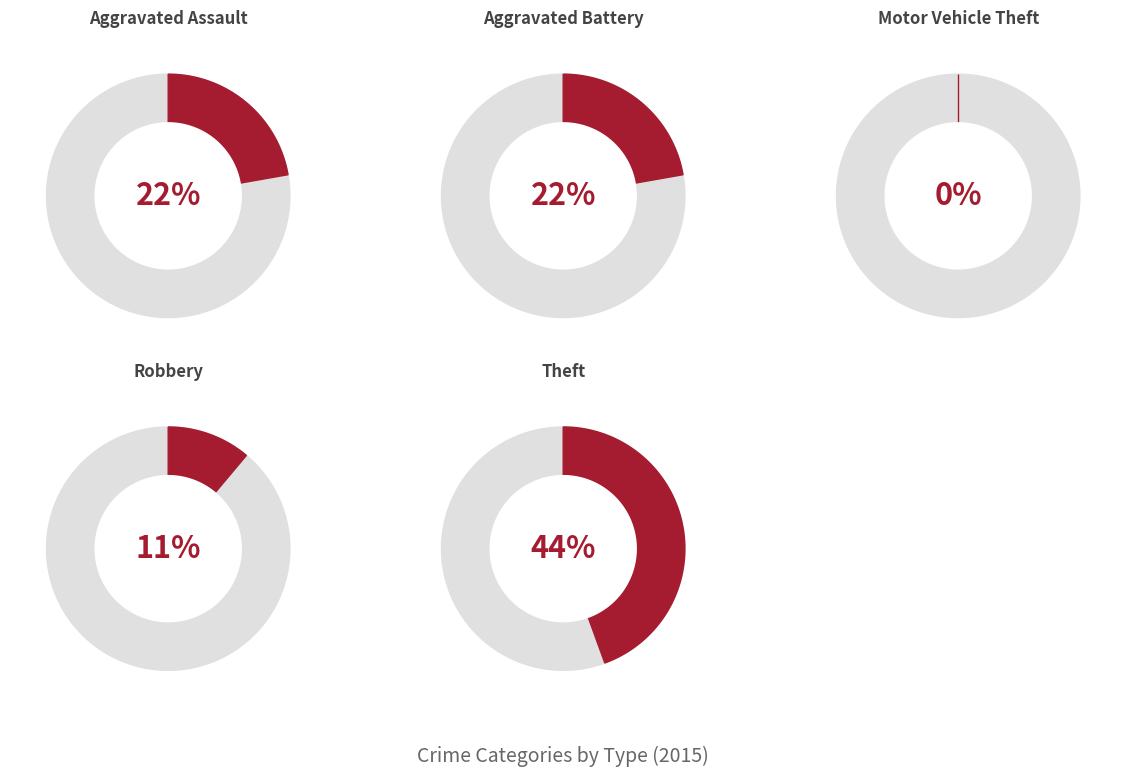

The Motor Vehicle Theft slice represents 13% of the pie. True or false?

False